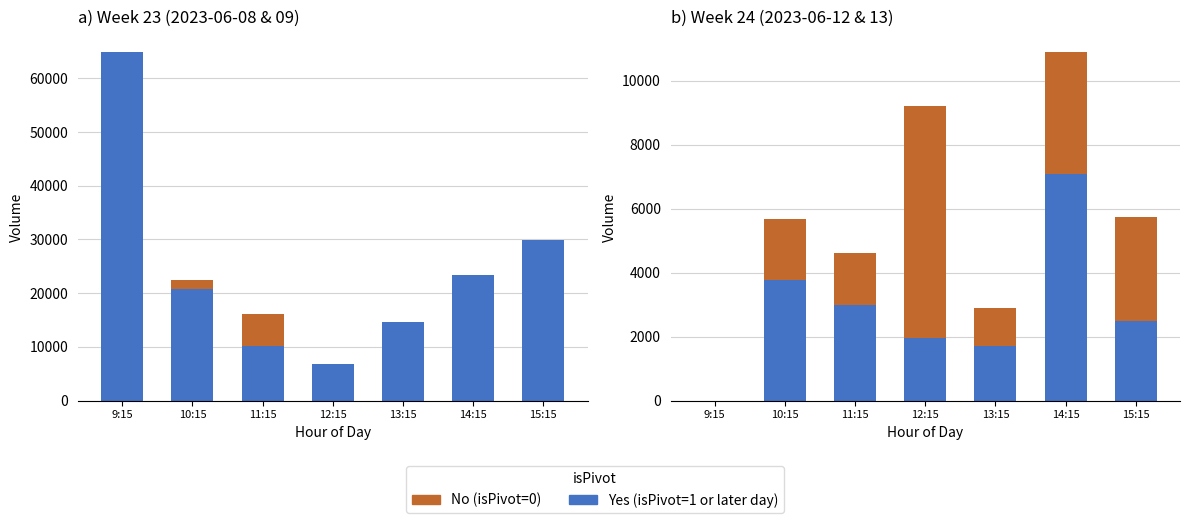

Does the chart contain stacked bars?

No